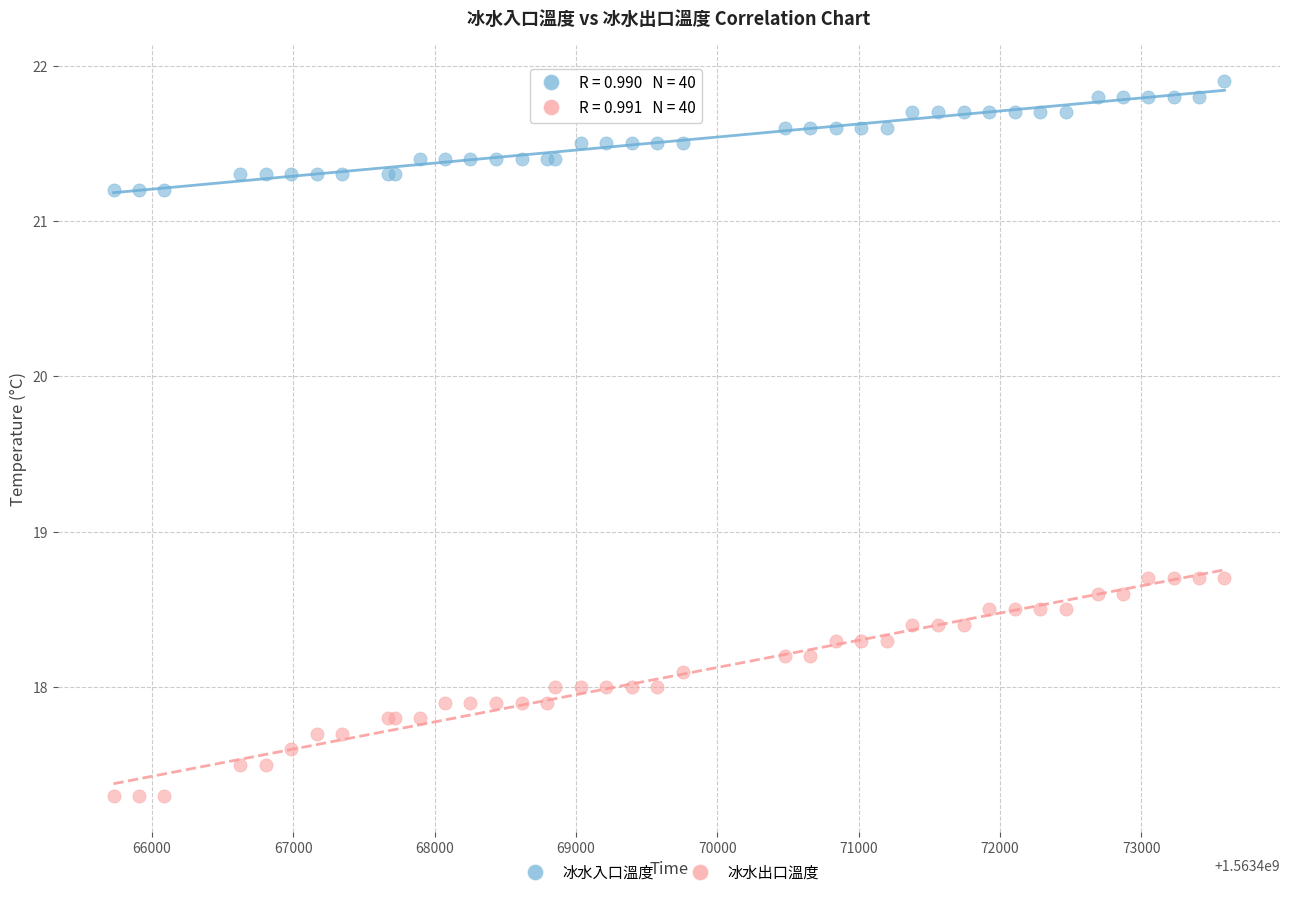

Which series reaches the maximum Y coordinate?

冰水入口溫度